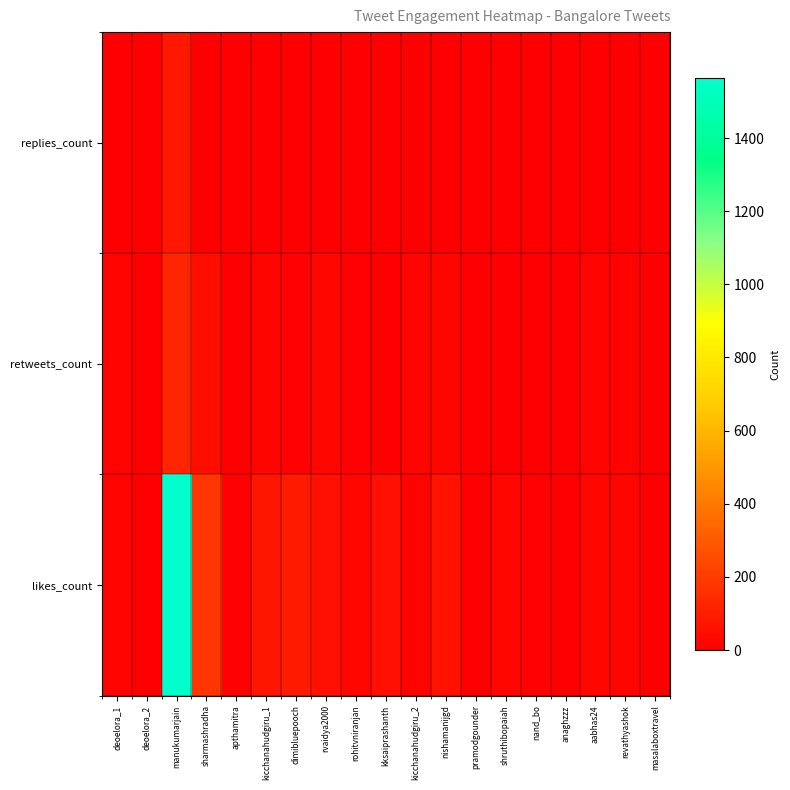

Reading left to right, list all the values displayed in this chart.

replies_count: deoelora_1=0	deoelora_2=1	manukumarjain=82	sharmashradha=6	apthamitra=0	kicchanahudgiru_1=2	dimibluepooch=0	rvaidya2000=3	rohitvniranjan=0	kksaiprashanth=1	kicchanahudgiru_2=0	nishamanijgd=0	pramodgounder=0	shruthibopaiah=1	nand_bo=0	anaghzzz=0	aabhas24=2	revathyashok=6	masalaboxtravel=0
retweets_count: deoelora_1=15	deoelora_2=5	manukumarjain=124	sharmashradha=49	apthamitra=3	kicchanahudgiru_1=19	dimibluepooch=10	rvaidya2000=25	rohitvniranjan=8	kksaiprashanth=5	kicchanahudgiru_2=21	nishamanijgd=24	pramodgounder=1	shruthibopaiah=6	nand_bo=3	anaghzzz=0	aabhas24=14	revathyashok=15	masalaboxtravel=0
likes_count: deoelora_1=13	deoelora_2=5	manukumarjain=1565	sharmashradha=178	apthamitra=9	kicchanahudgiru_1=79	dimibluepooch=86	rvaidya2000=60	rohitvniranjan=29	kksaiprashanth=59	kicchanahudgiru_2=17	nishamanijgd=63	pramodgounder=6	shruthibopaiah=25	nand_bo=11	anaghzzz=5	aabhas24=28	revathyashok=24	masalaboxtravel=3